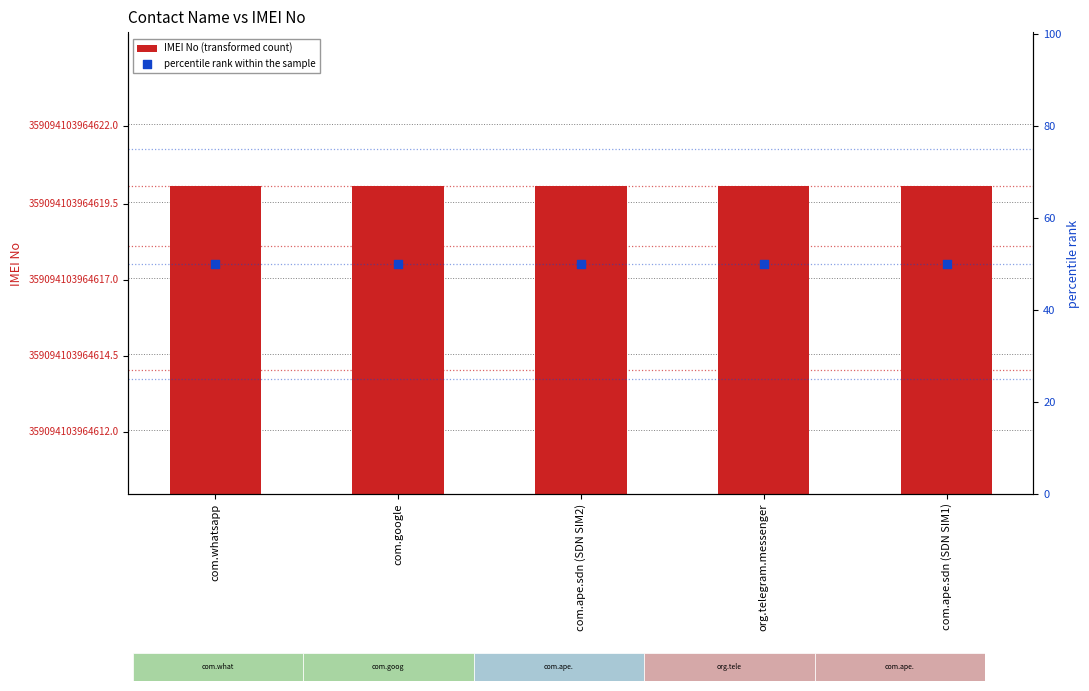

Which series has the largest total across all categories?

IMEI No (transformed count)